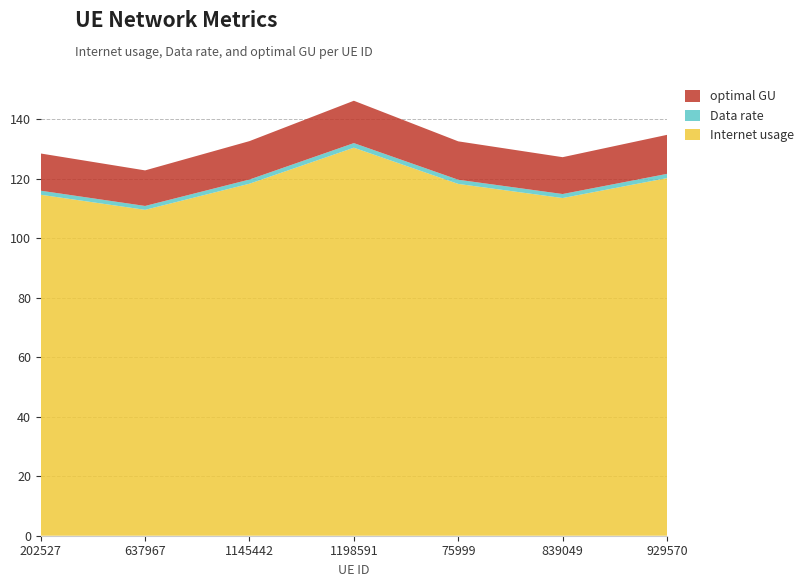

Reading left to right, what are all the values shown in this chart?

Internet usage: 114.6	109.5	118.3	130.4	118.2	113.4	120.1
Data rate: 1.4	1.3	1.4	1.6	1.4	1.4	1.4
optimal GU: 12.5	11.9	12.9	14.2	12.9	12.4	13.1